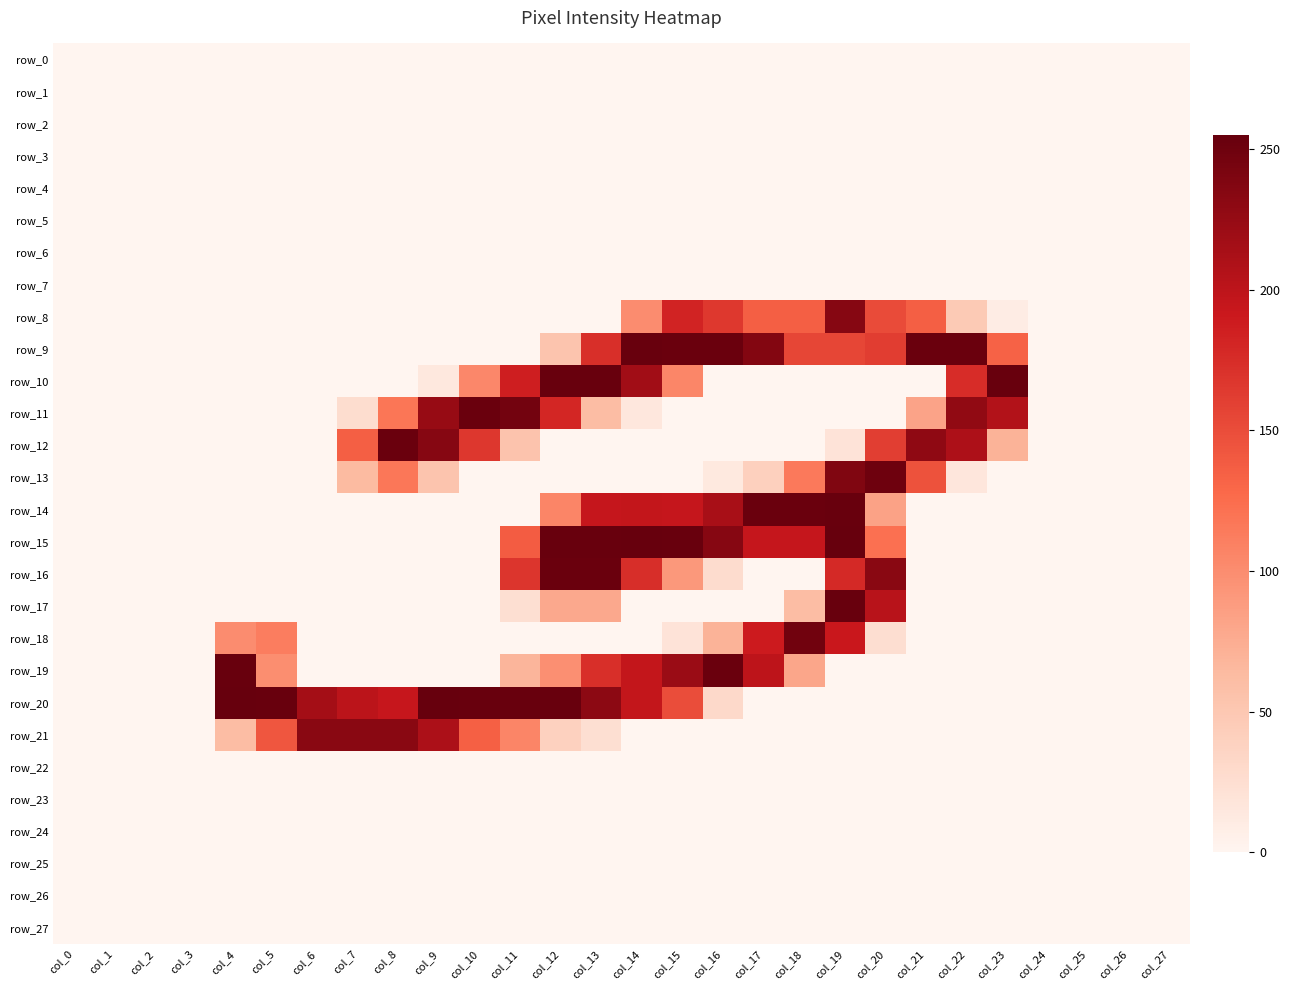

What is the difference between the highest and lowest values at col_6?

233